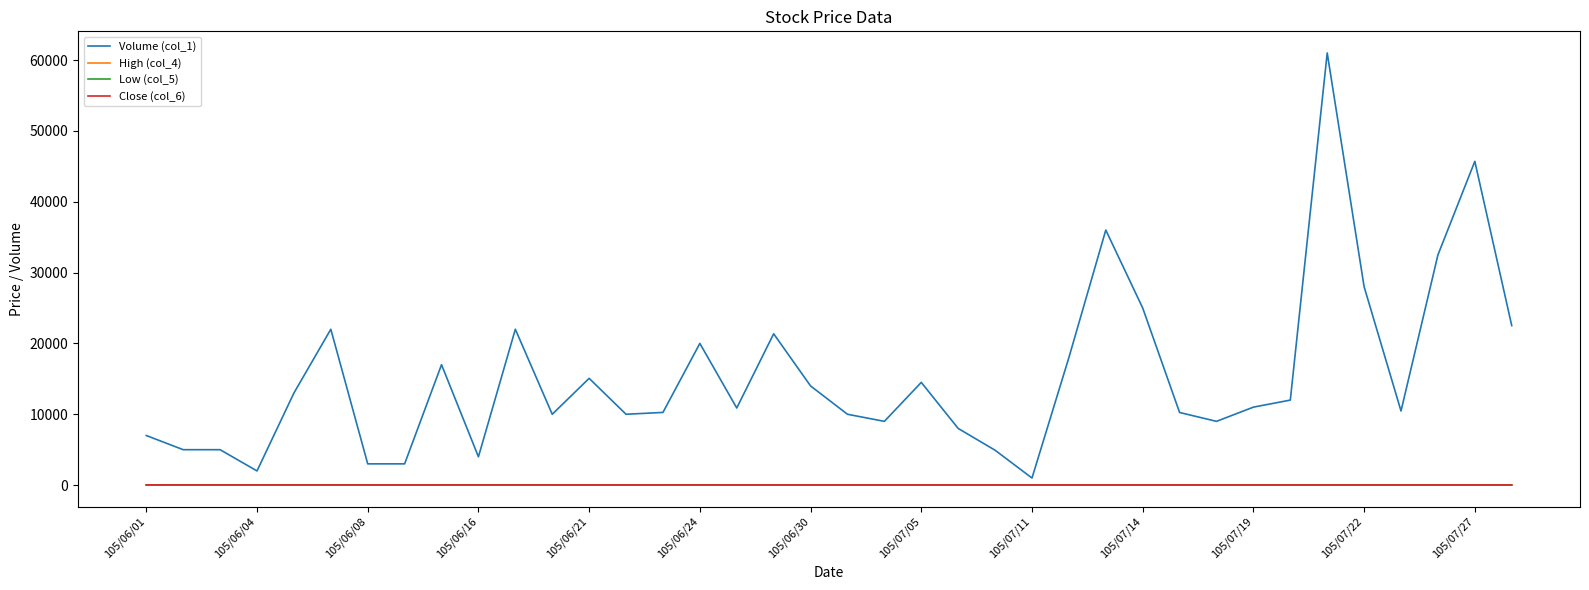

Which series has the largest range (max minus min)?

Volume (col_1)